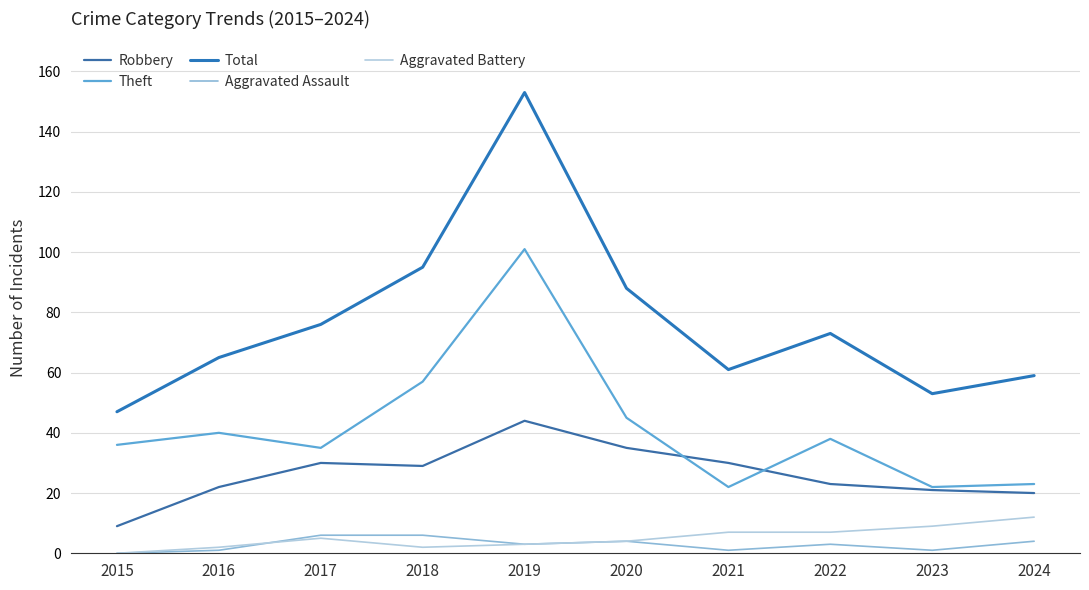

What is the value of the Aggravated Assault point at the 10th from the left?

4